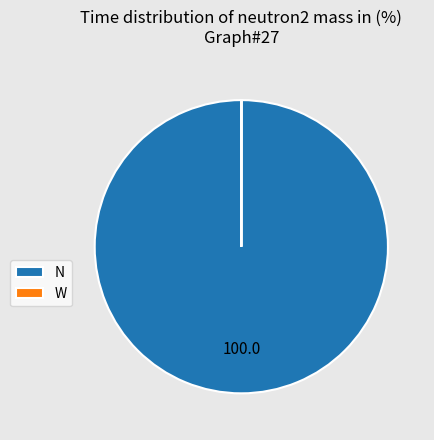

Is it true that N is 100% of the pie?

True